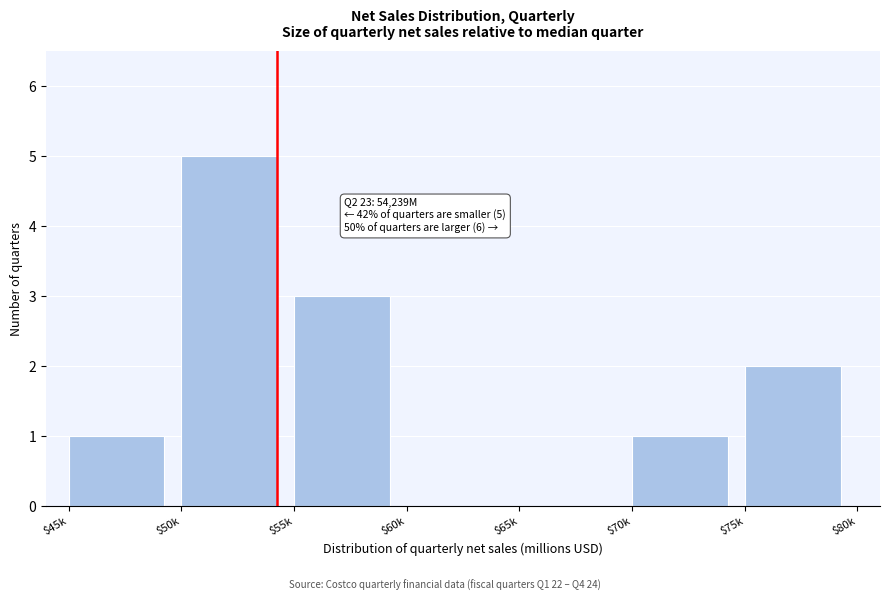

Which label corresponds to the largest value in the chart?

$50k